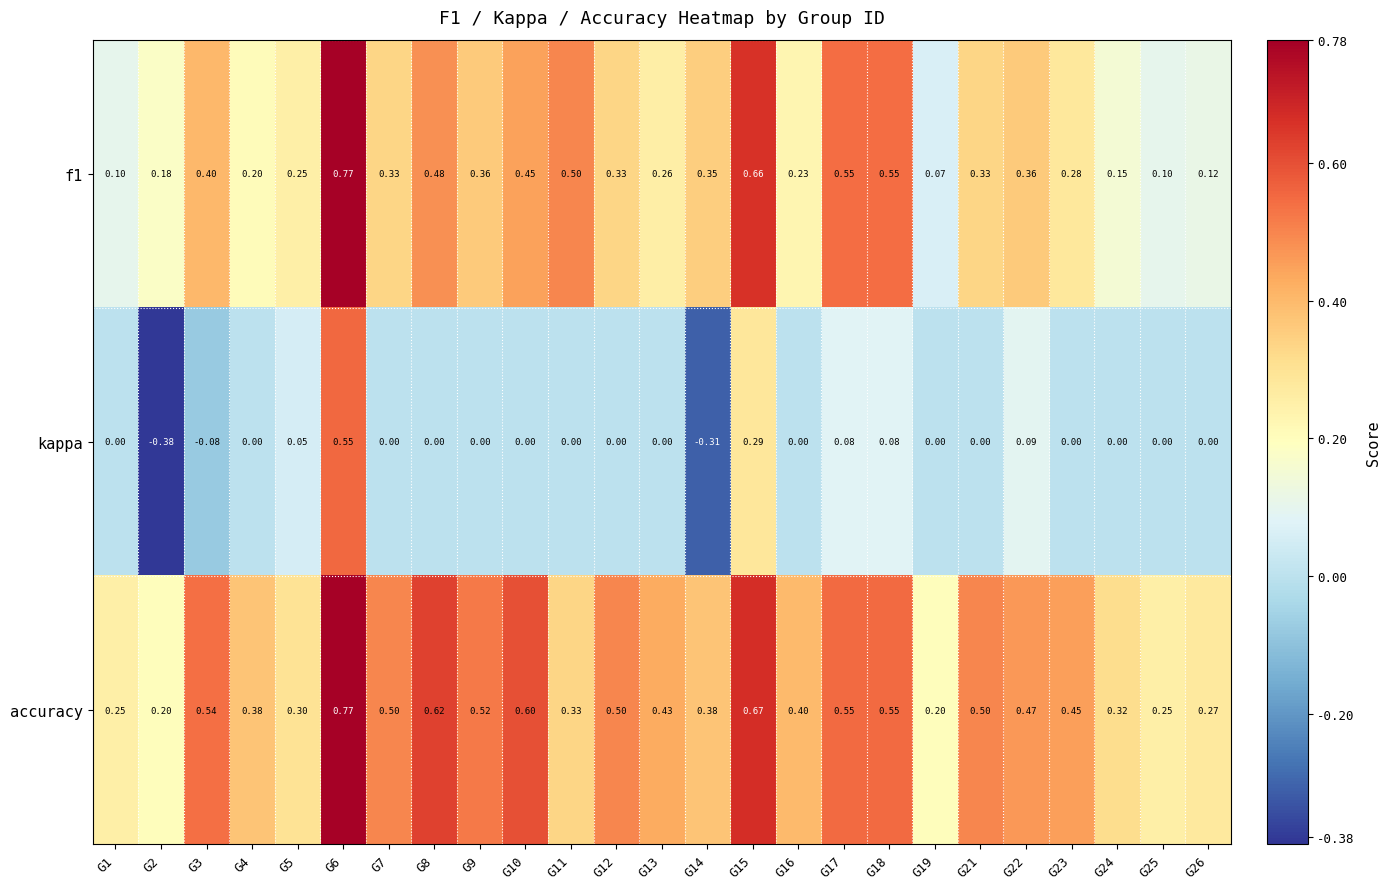

At how many categories does at least one series exceed 0?

25